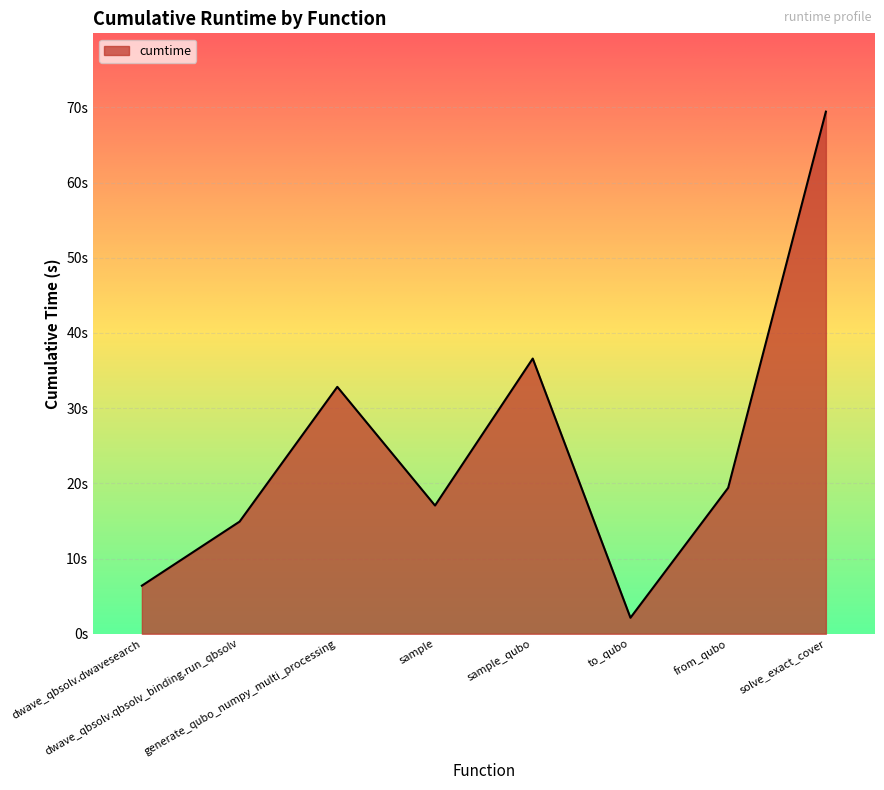

At which category does the chart reach its peak across all series?

solve_exact_cover